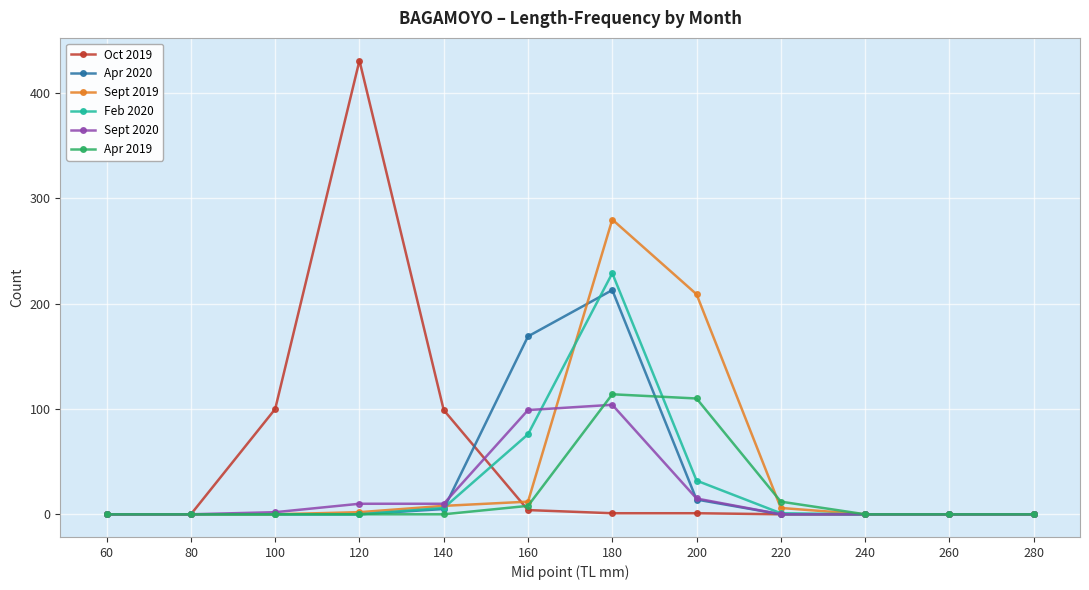

Is the value of Oct 2019 at 160 greater than the value of Apr 2020 at 120?

Yes